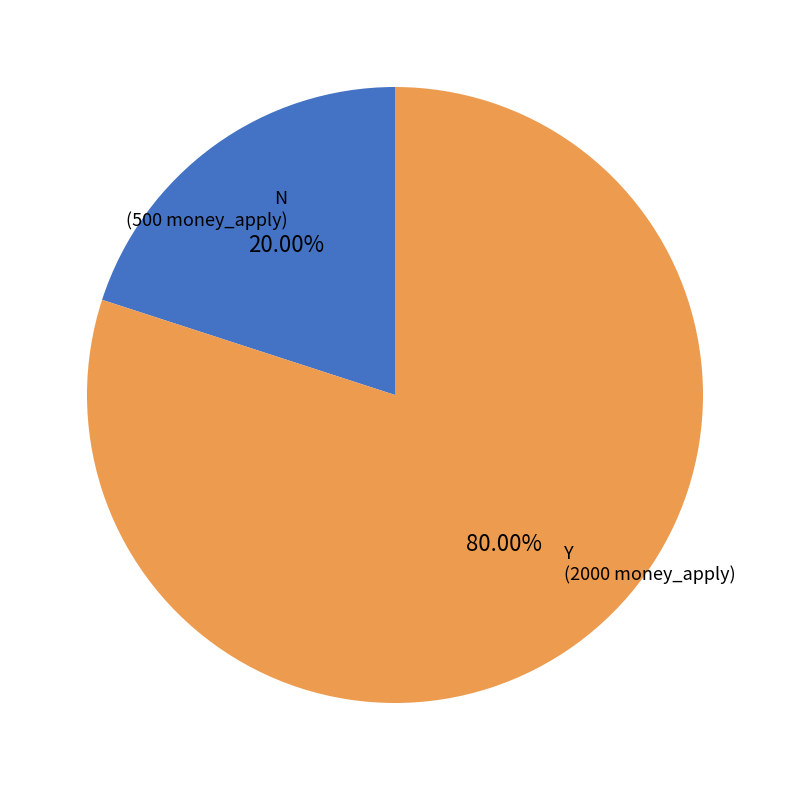

To the nearest percent, what is the difference between the largest and smallest slice percentages?

60%